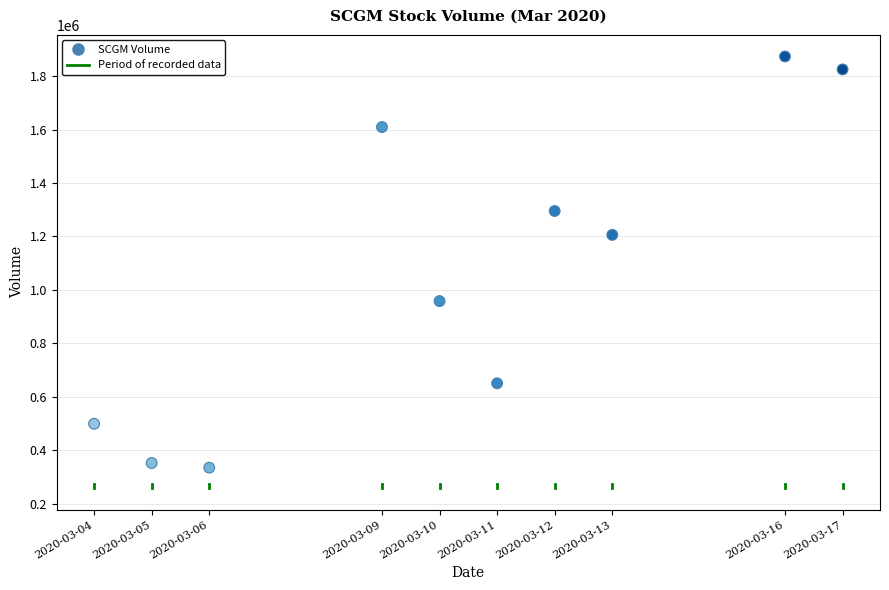

What Y value in the scatter plot is closest to 1104250?

1206100